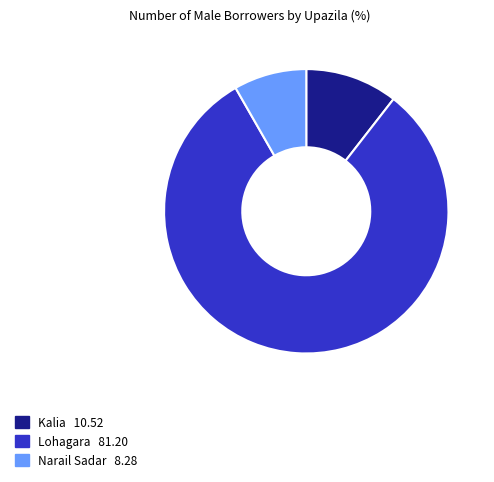

Is there any slice that represents more than half of the pie?

Yes